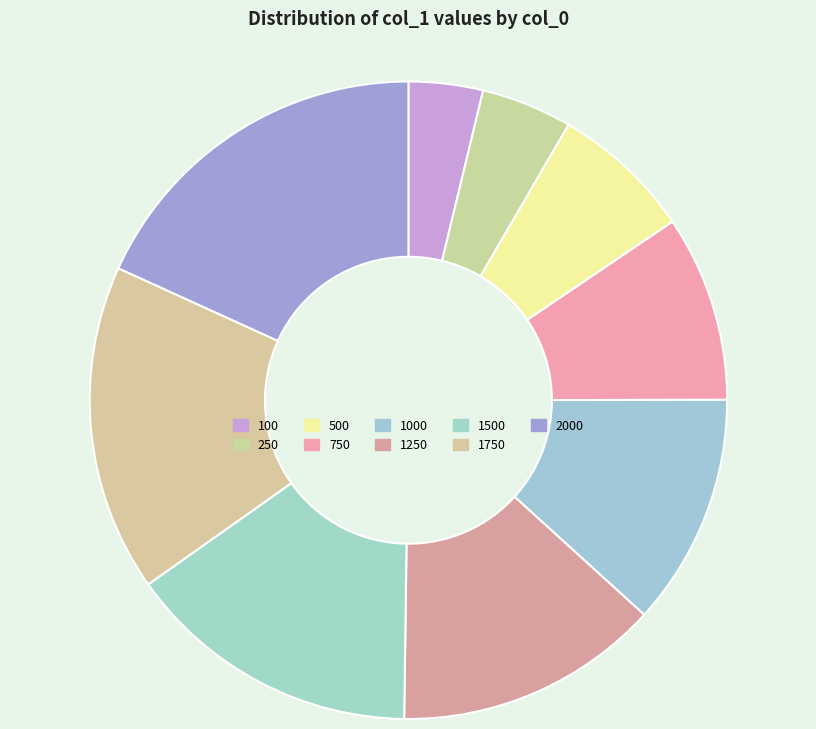

What is the change in value from 750 to 2000?

+10.3